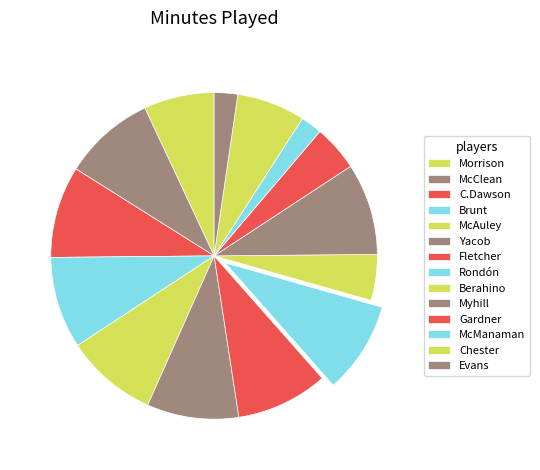

To the nearest percent, what is the difference between the largest and smallest slice percentages?

7%